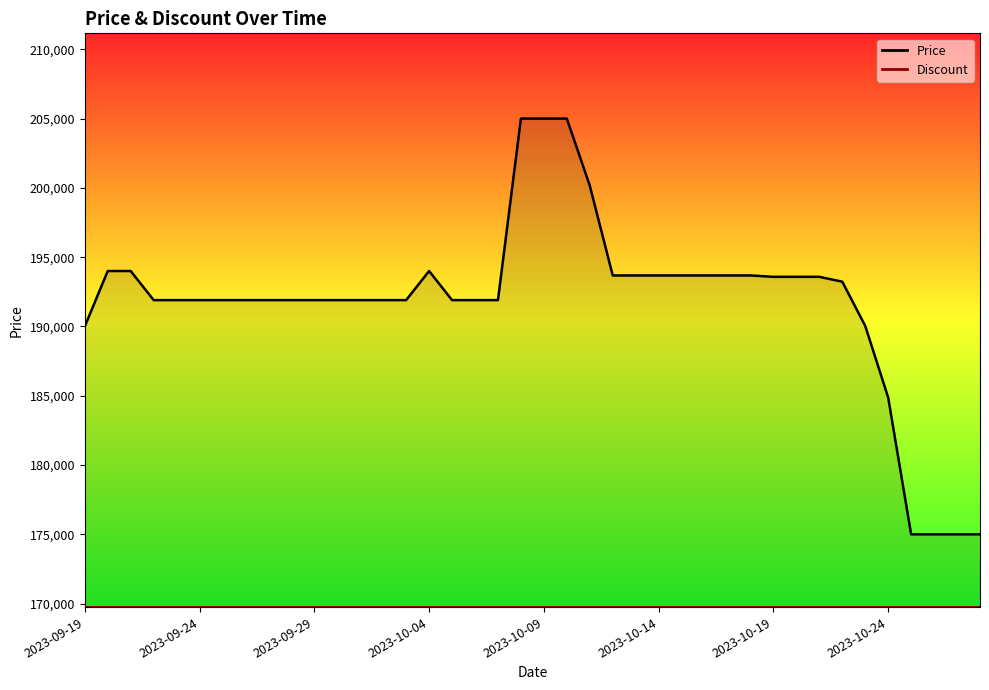

Where does the data first go above 191900?

2023-09-20